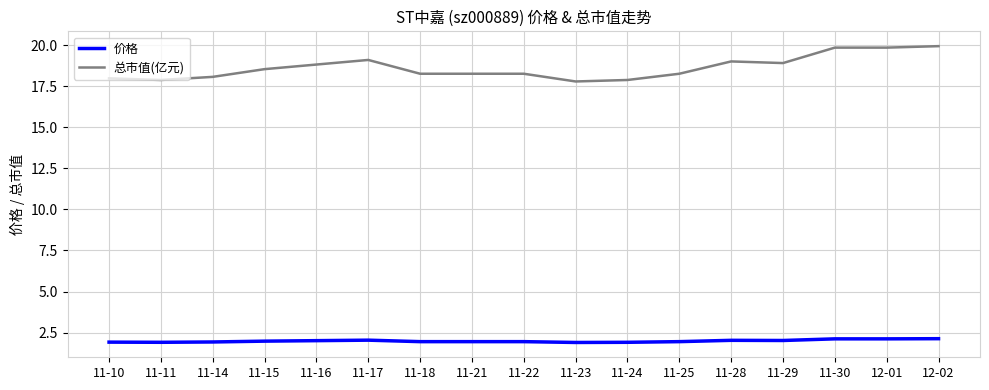

List the series in order of their overall mean, highest first.

总市值(亿元), 价格